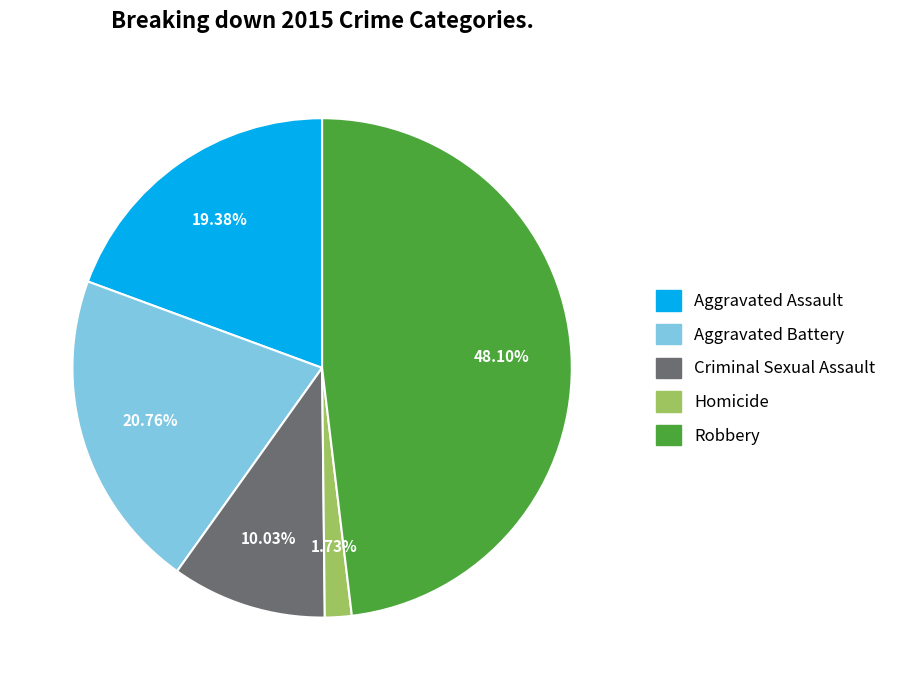

Which has a higher value, Criminal Sexual Assault or Aggravated Battery?

Aggravated Battery